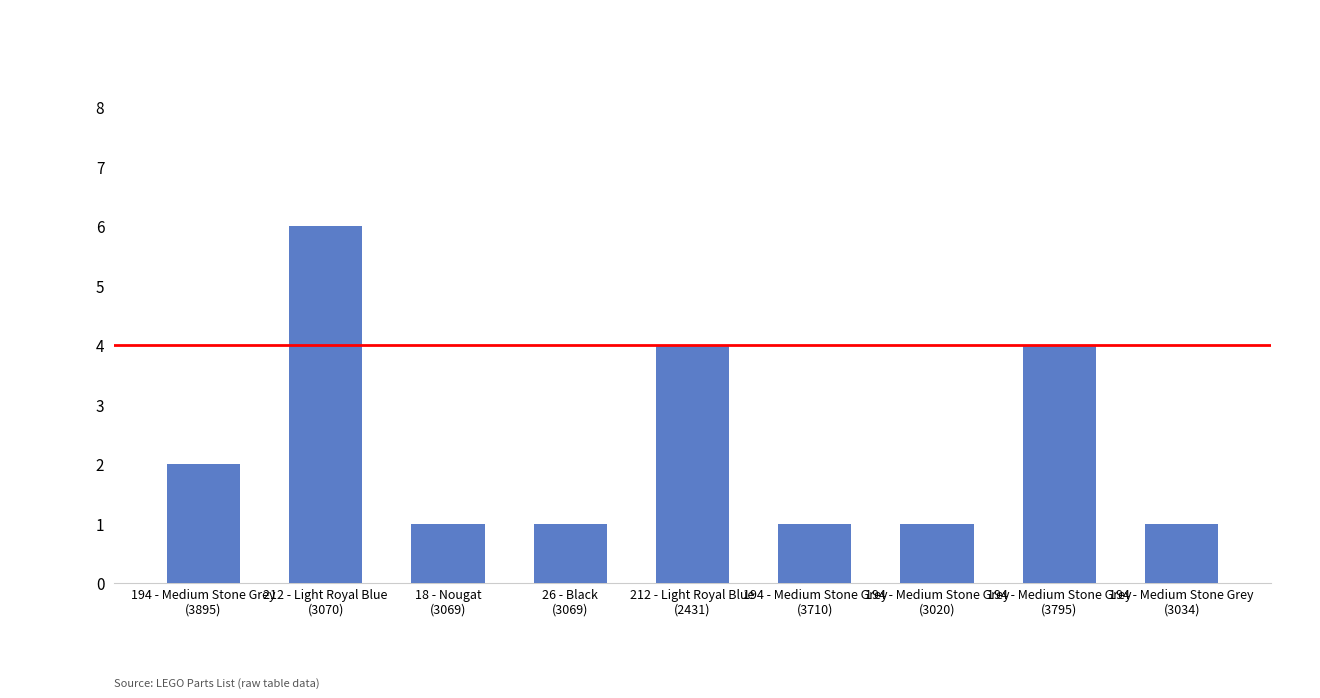

What is the value of the 7th bar from the left?

1